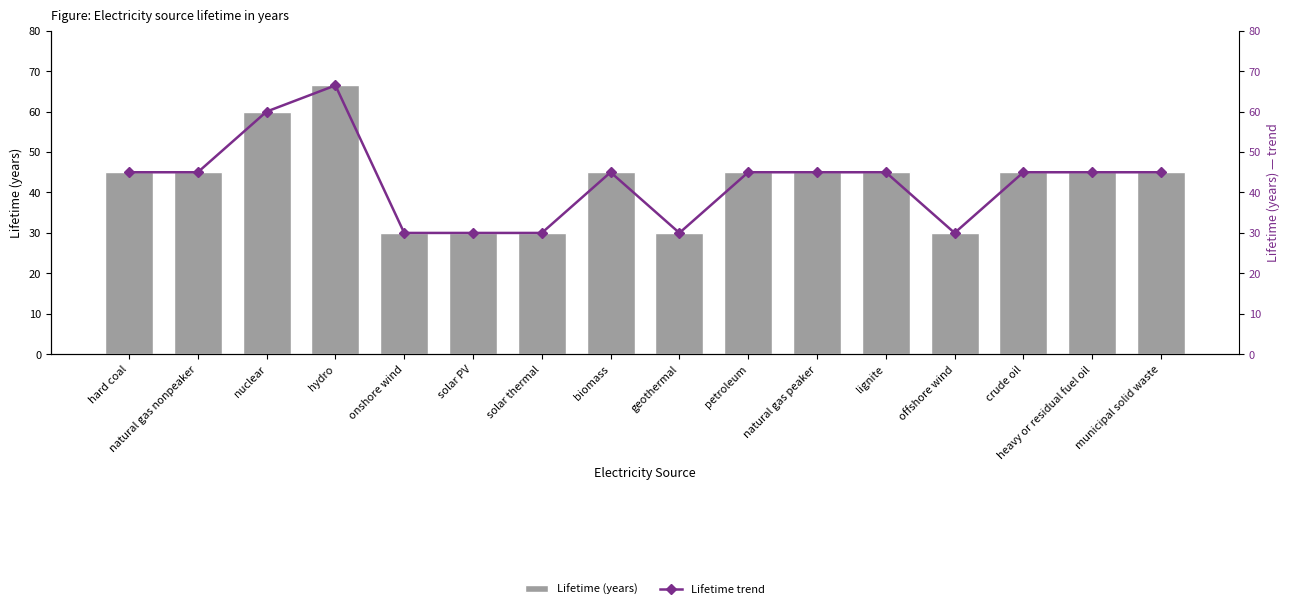

At which category is the sum across all series the highest?

hydro